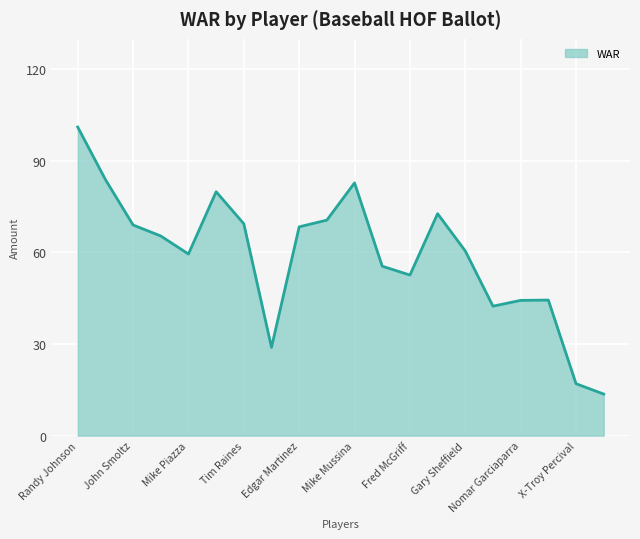

How many interior local valleys (lower than both neighbors) does the data have?

4